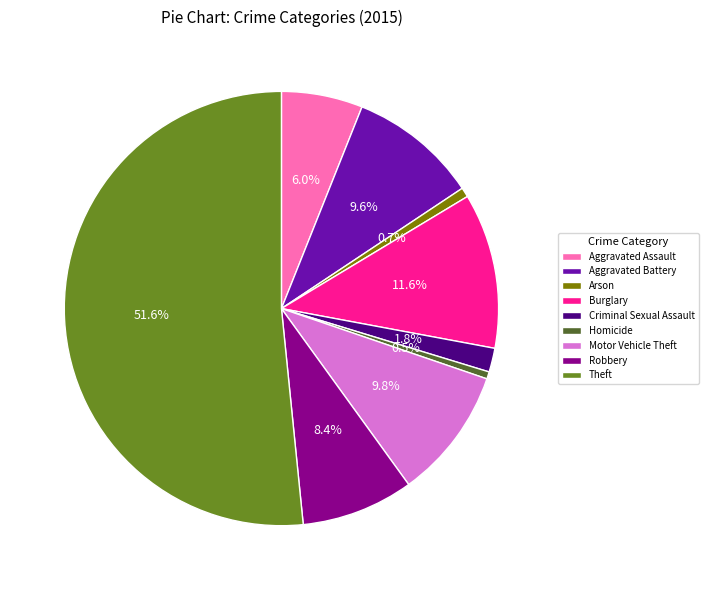

The Robbery slice represents 1% of the pie. True or false?

False